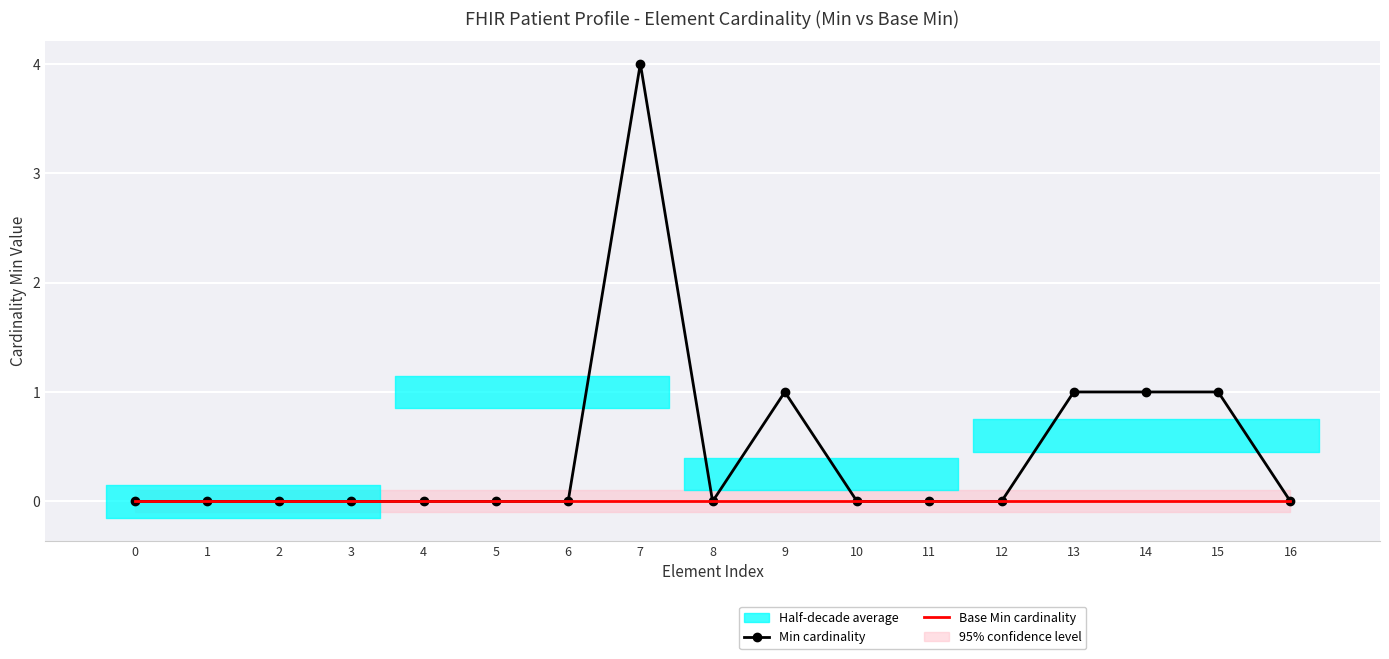

Reading left to right, extract all data points from this chart.

Min cardinality: 0=0	1=0	2=0	3=0	4=0	5=0	6=0	7=4	8=0	9=1	10=0	11=0	12=0	13=1	14=1	15=1	16=0
Base Min cardinality: 0=0	1=0	2=0	3=0	4=0	5=0	6=0	7=0	8=0	9=0	10=0	11=0	12=0	13=0	14=0	15=0	16=0